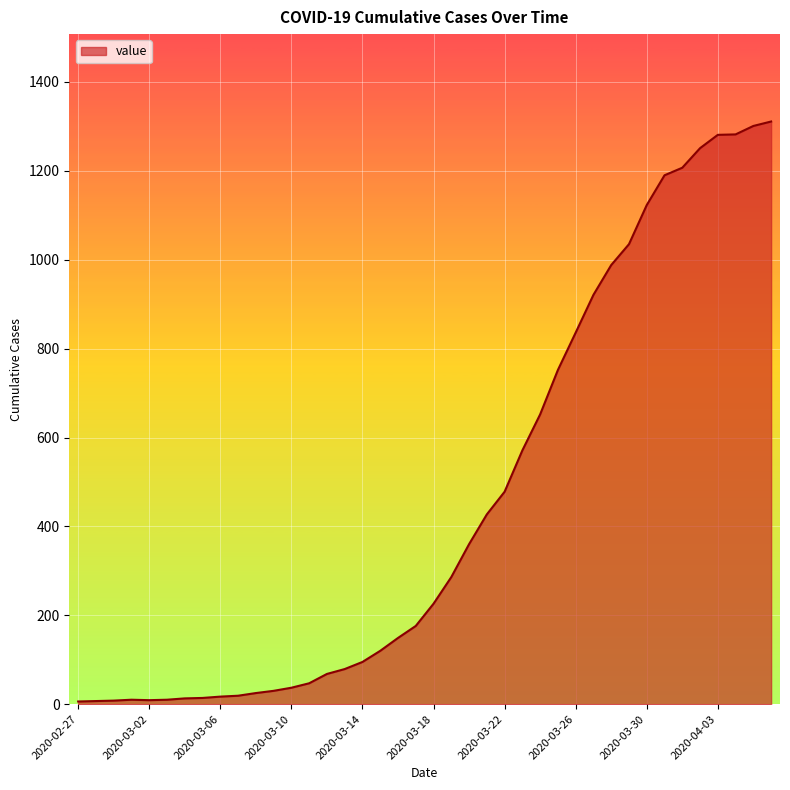

What is the smallest value displayed?

6